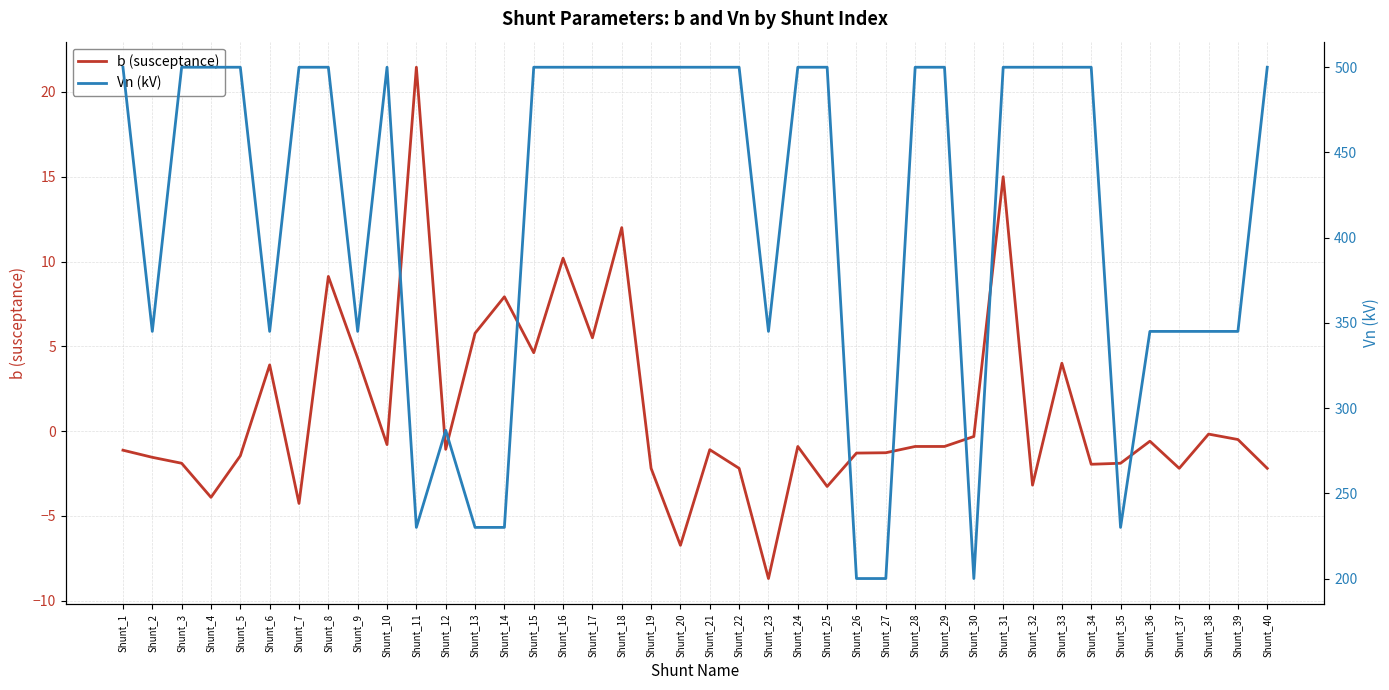

Count the number of data series in this chart.

2